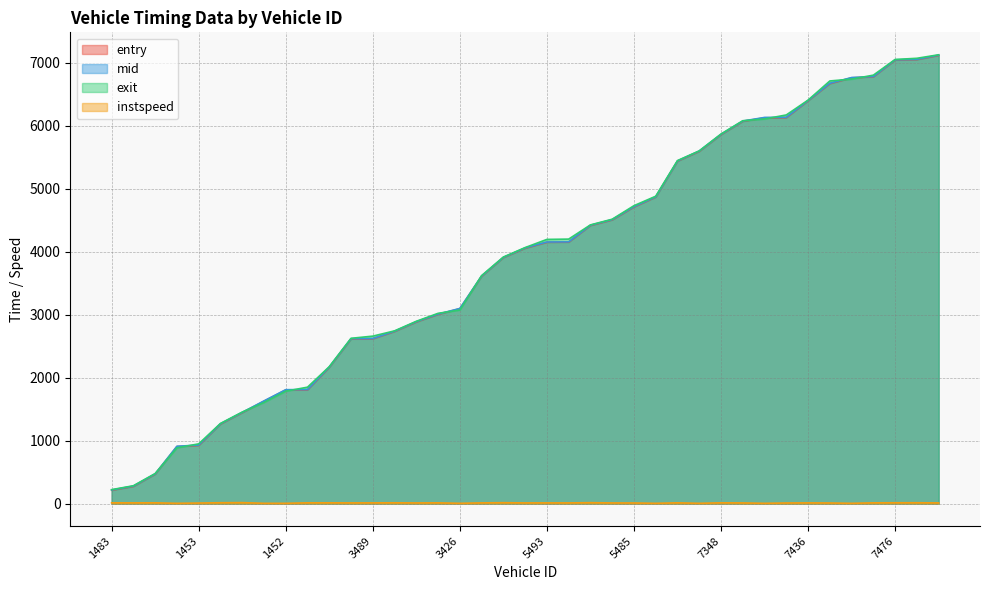

Between 3436 and 3425, which is larger?

3436